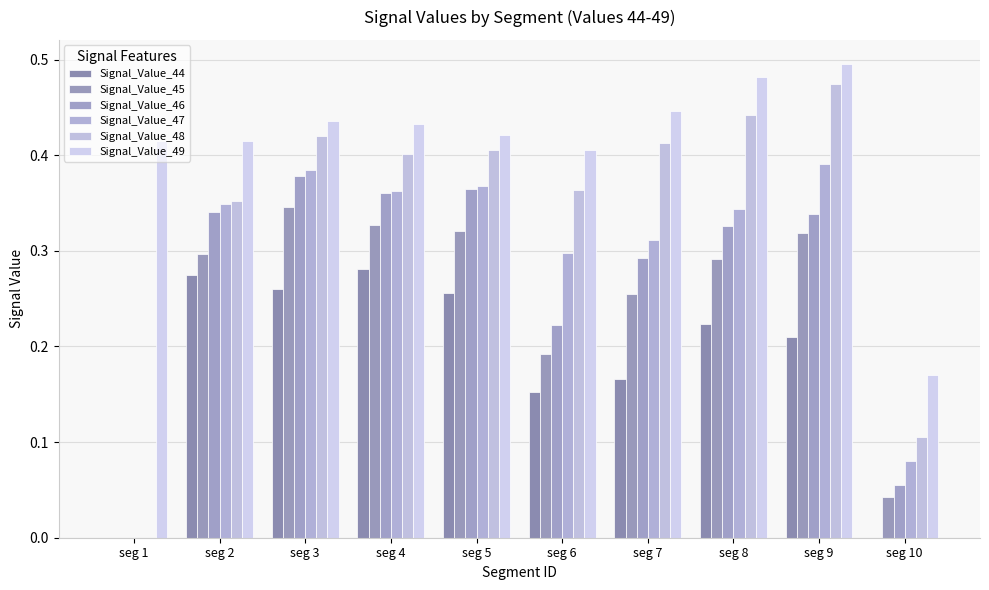

How many positive values does the Signal_Value_48 series have?

9